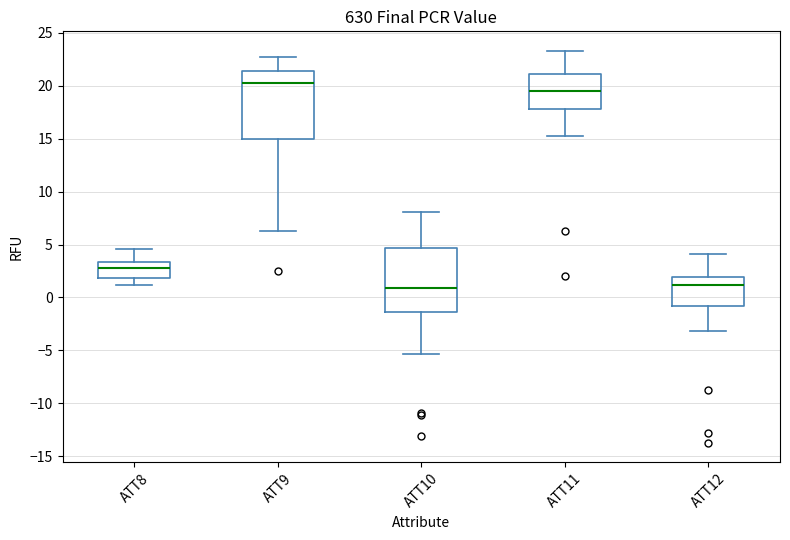

Reading left to right, read every box against the y-axis: the position of its median line, the range the box covers, and the ends of its whiskers. The values are not printed on the chart, so give them approximately, as read against the axis.

ATT8: median 3.0, box 2.0 to 3.5, whiskers 1.0 to 4.5
ATT9: median 20.0, box 15.0 to 21.5, whiskers 6.5 to 22.5
ATT10: median 1.0, box -1.5 to 4.5, whiskers -5.5 to 8.0
ATT11: median 19.5, box 18.0 to 21.0, whiskers 15.0 to 23.5
ATT12: median 1.0, box -1.0 to 2.0, whiskers -3.0 to 4.0